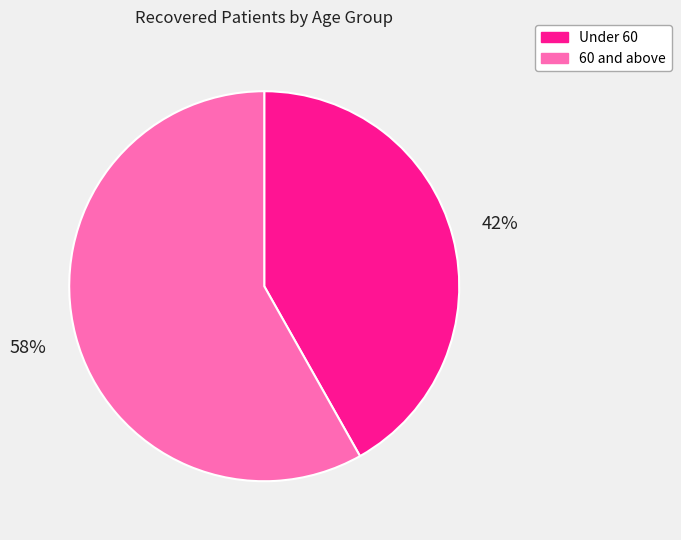

Between 60 and above and Under 60, which is larger?

60 and above